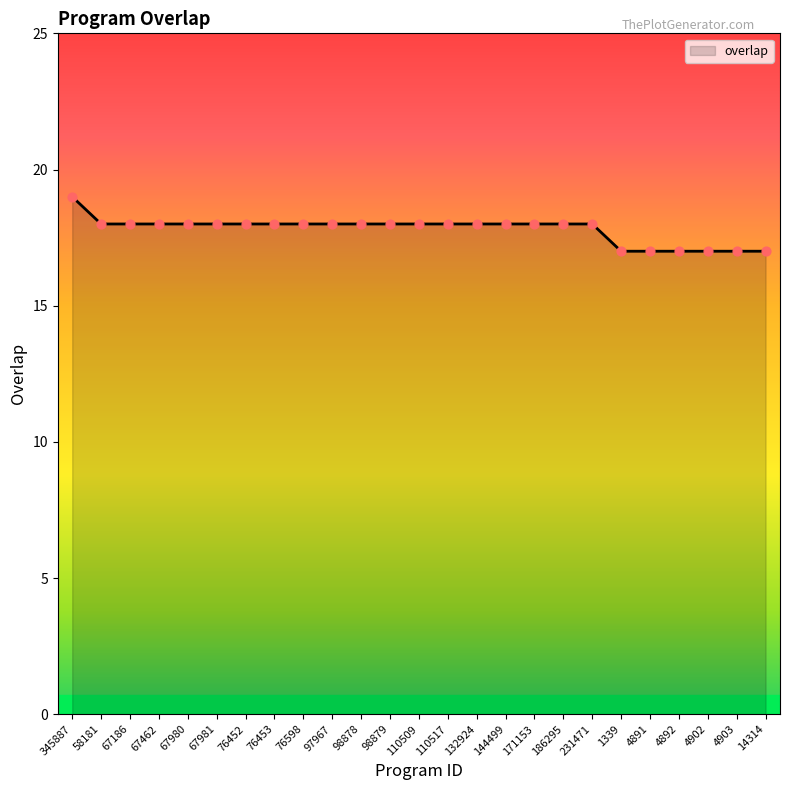

What is the change in value from 58181 to 4891?

-1